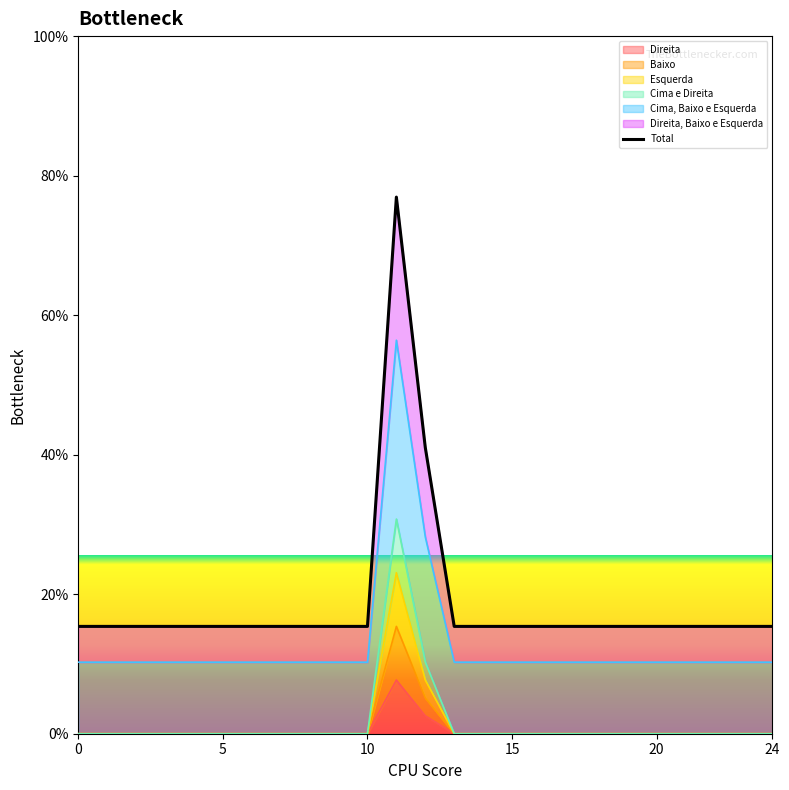

The value at 22 is 6. True or false?

True